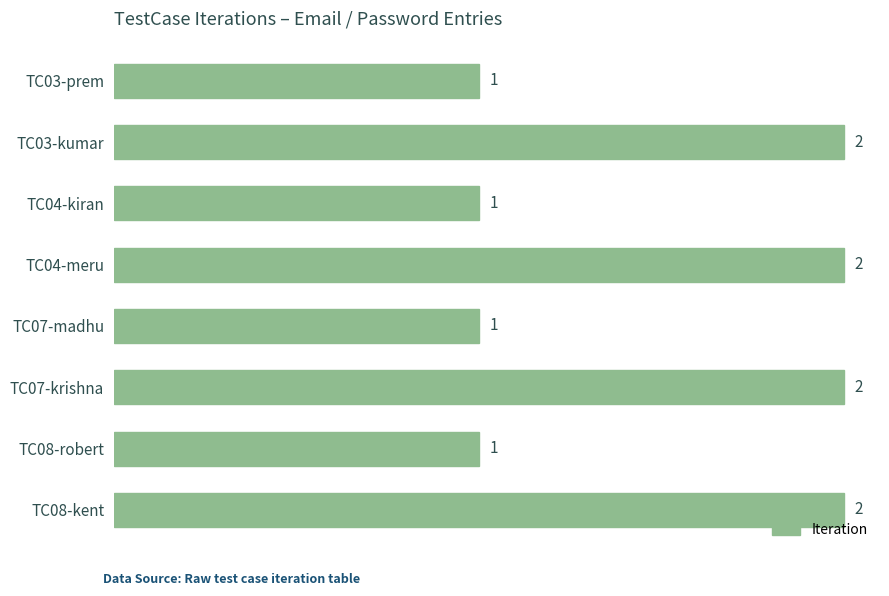

Are the bars horizontal?

Yes